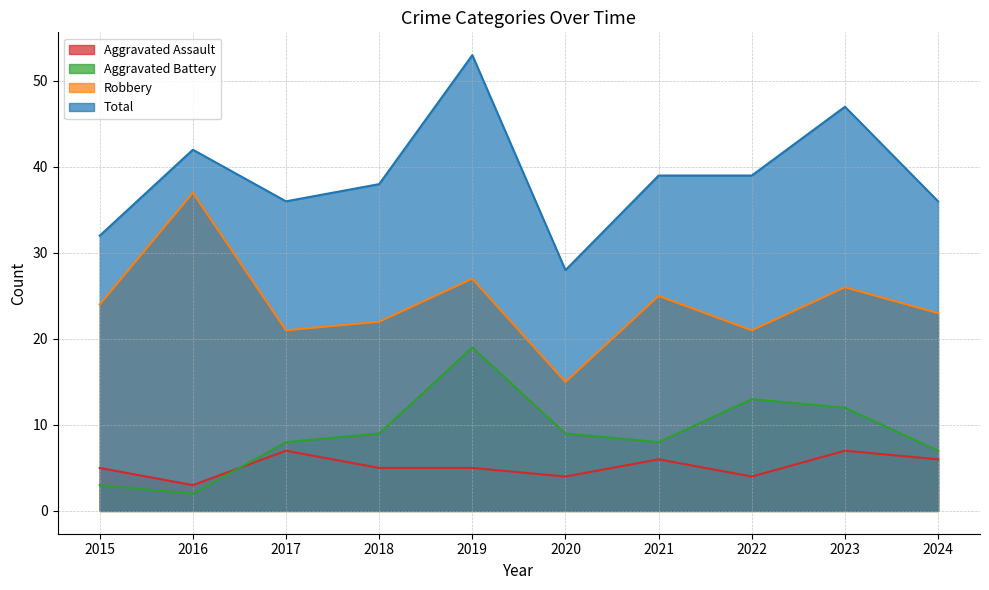

True or false: Aggravated Battery and Robbery cross at least once.

False